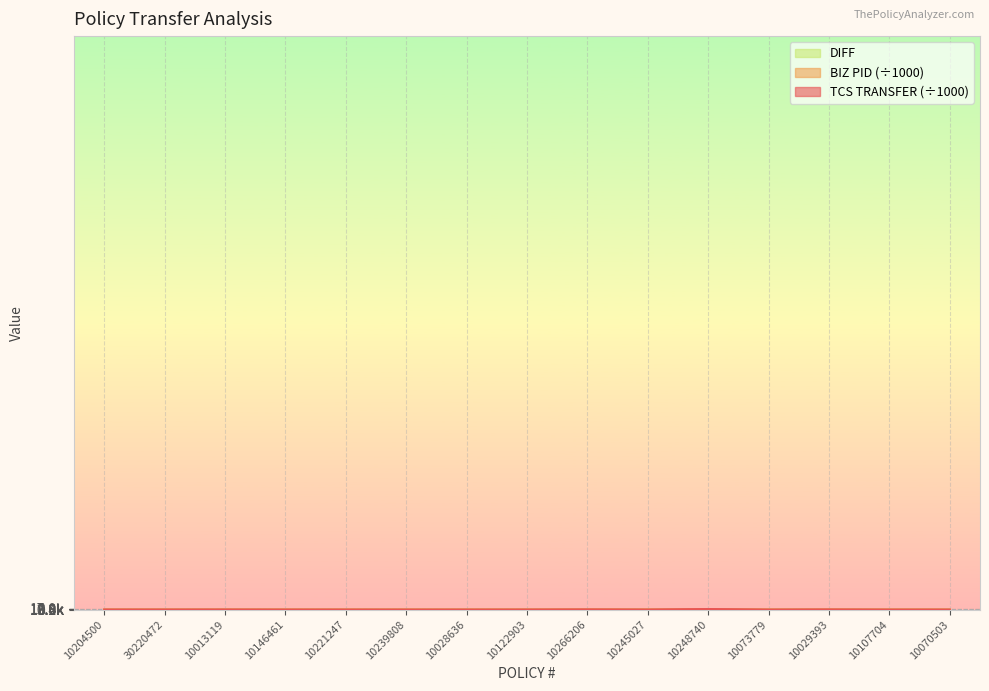

What is the total value across all series at 10107704?

4.0